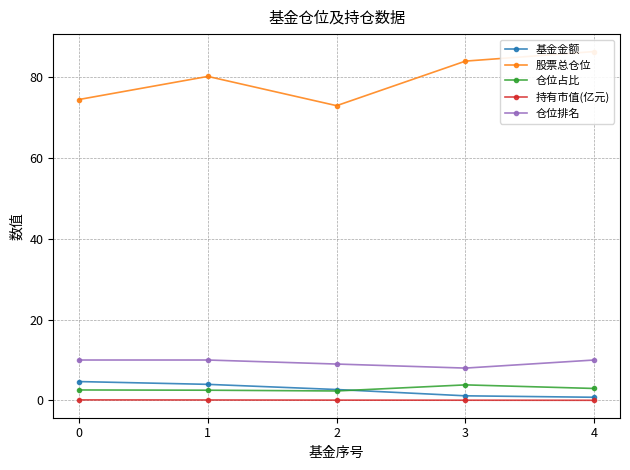

Reading left to right, what are all the values shown in this chart?

基金金额: 0=4.7	1=4.0	2=2.7	3=1.1	4=0.8
股票总仓位: 0=74.5	1=80.3	2=73.0	3=84.0	4=86.4
仓位占比: 0=2.6	1=2.5	2=2.3	3=3.8	4=3.0
持有市值(亿元): 0=0.1	1=0.1	2=0.1	3=0.0	4=0.0
仓位排名: 0=10.0	1=10.0	2=9.0	3=8.0	4=10.0